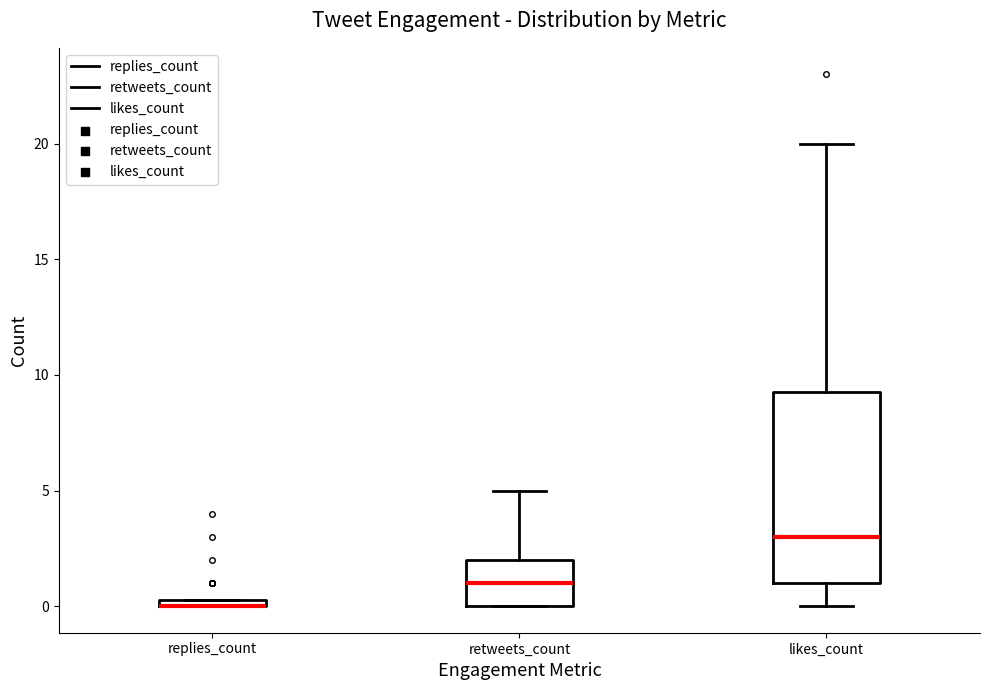

Where is the upper edge of the box for retweets_count on the y-axis? The values are not printed on the chart, so give them approximately, as read against the axis.

2.0